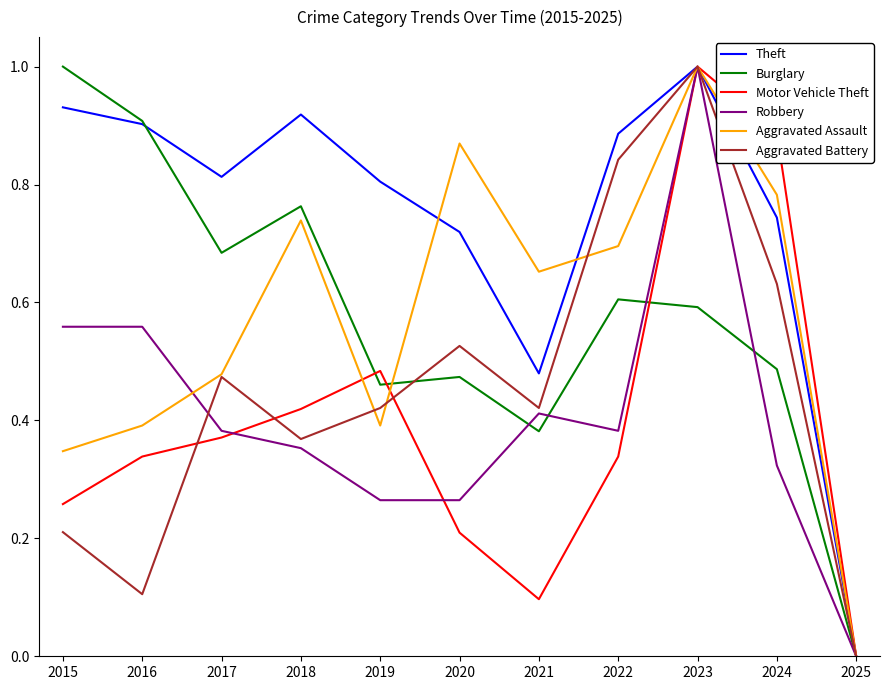

Between 2018 and 2024, which series saw the biggest shift?

Motor Vehicle Theft